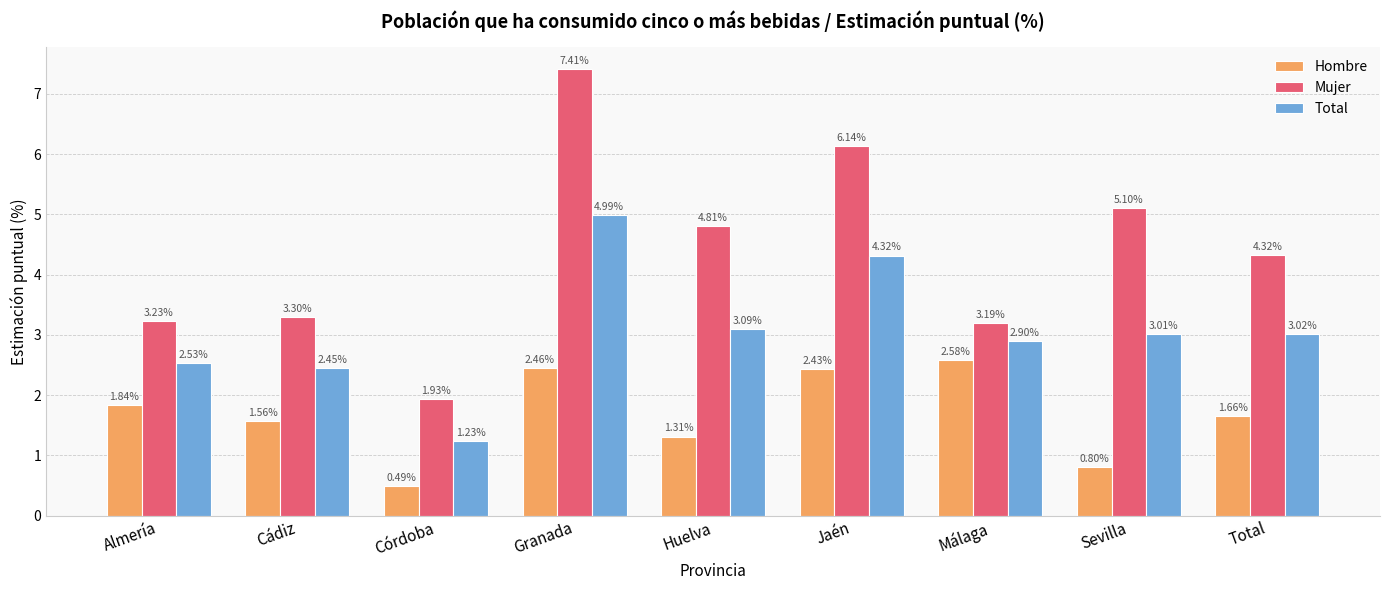

True or false: Total has a value of 3.1 at Huelva.

True